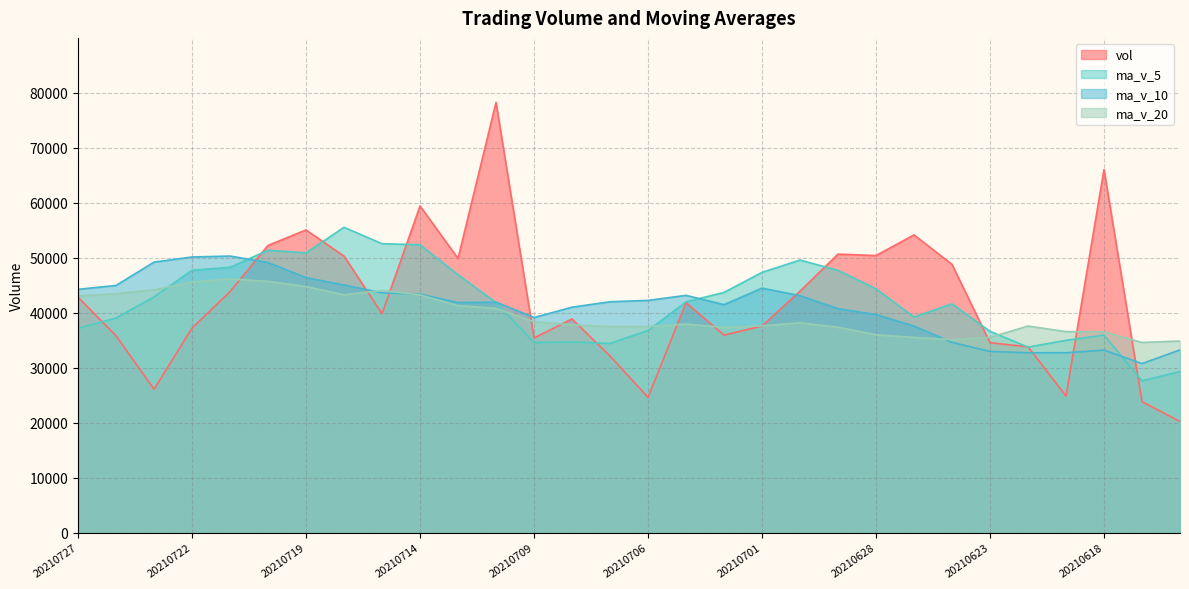

The value of ma_v_20 at 20210625 is 58694.1. True or false?

False